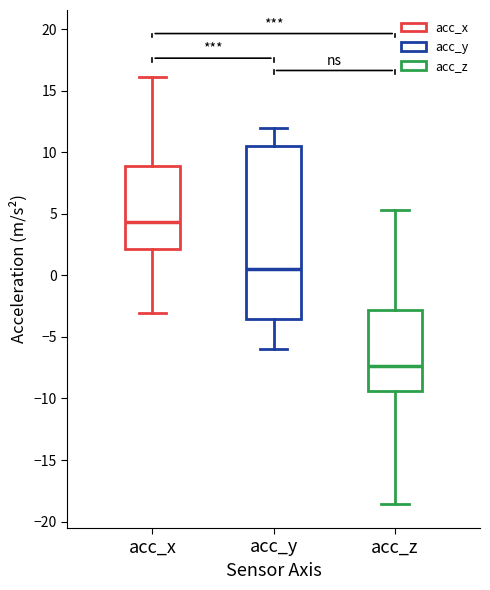

Reading left to right, transcribe this box plot: for each box, give where its median line is, the range the box spans, and where its two whiskers end, as read against the y-axis. The values are not printed on the chart, so give them approximately, as read against the axis.

acc_x: median 4.5, box 2.0 to 9.0, whiskers -3.0 to 16.0
acc_y: median 0.5, box -3.5 to 10.5, whiskers -6.0 to 12.0
acc_z: median -7.5, box -9.5 to -3.0, whiskers -18.5 to 5.5